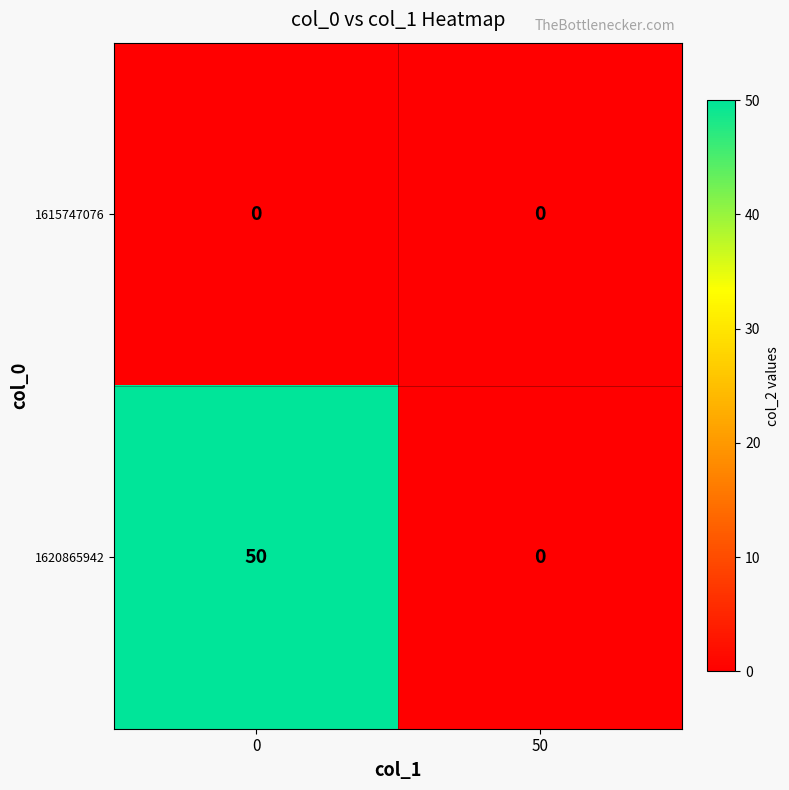

Rank the series by their maximum value, from highest to lowest.

1620865942, 1615747076